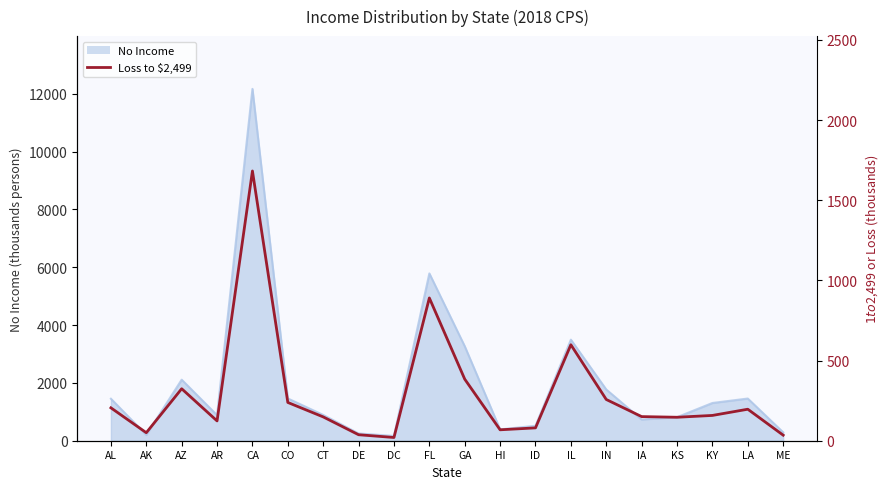

True or false: there are more than 0 points higher than both neighbors.

True